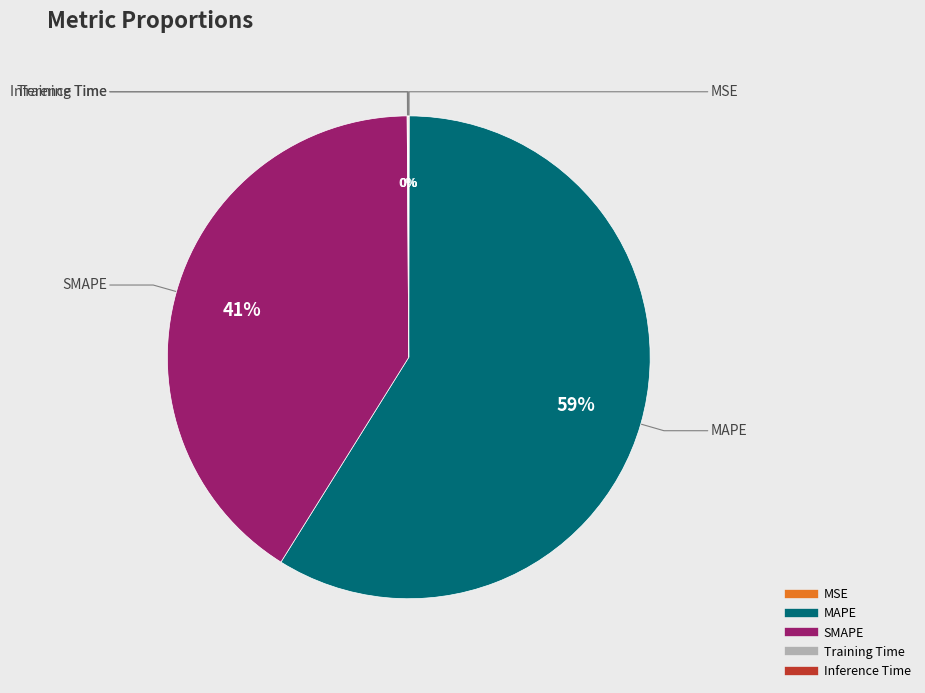

The SMAPE slice represents 30% of the pie. True or false?

False